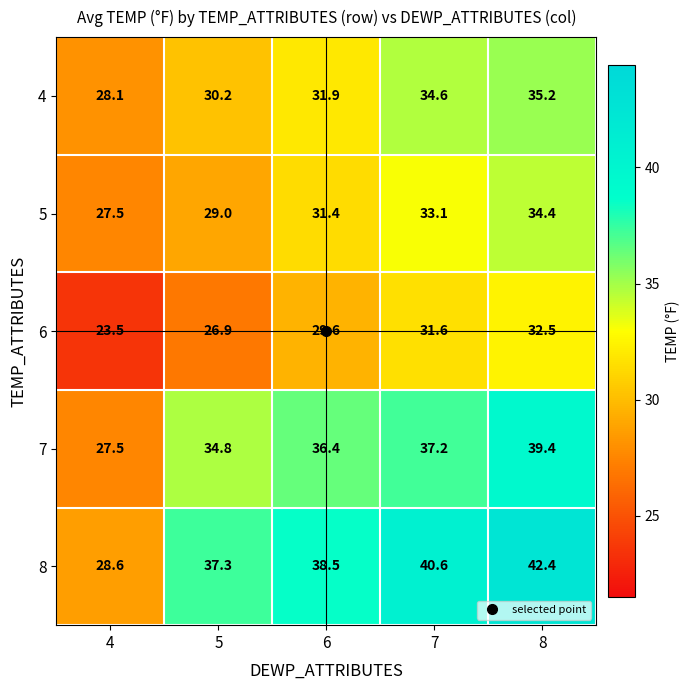

At which category is the sum across all series the highest?

8